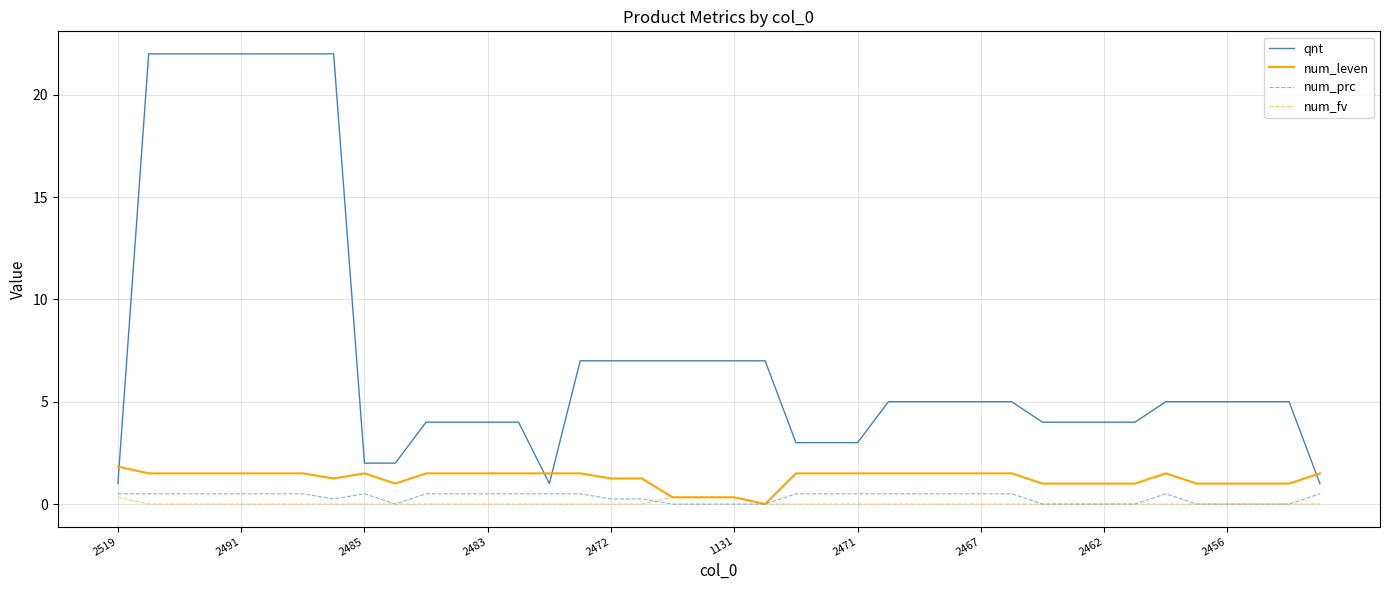

What is the maximum value for qnt?

22.0